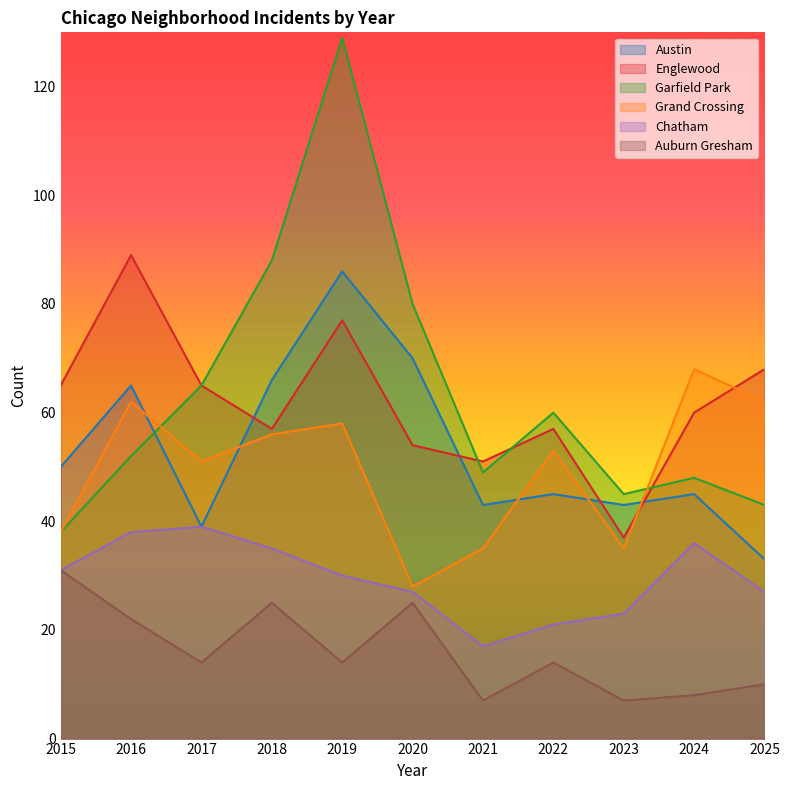

What is the difference between the second highest and minimum values in the Auburn Gresham series?

18